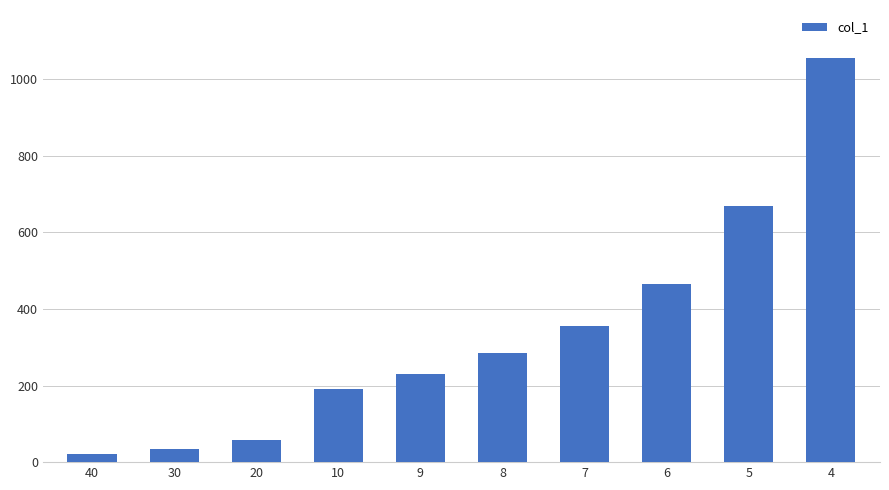

Count the number of data series in this chart.

1